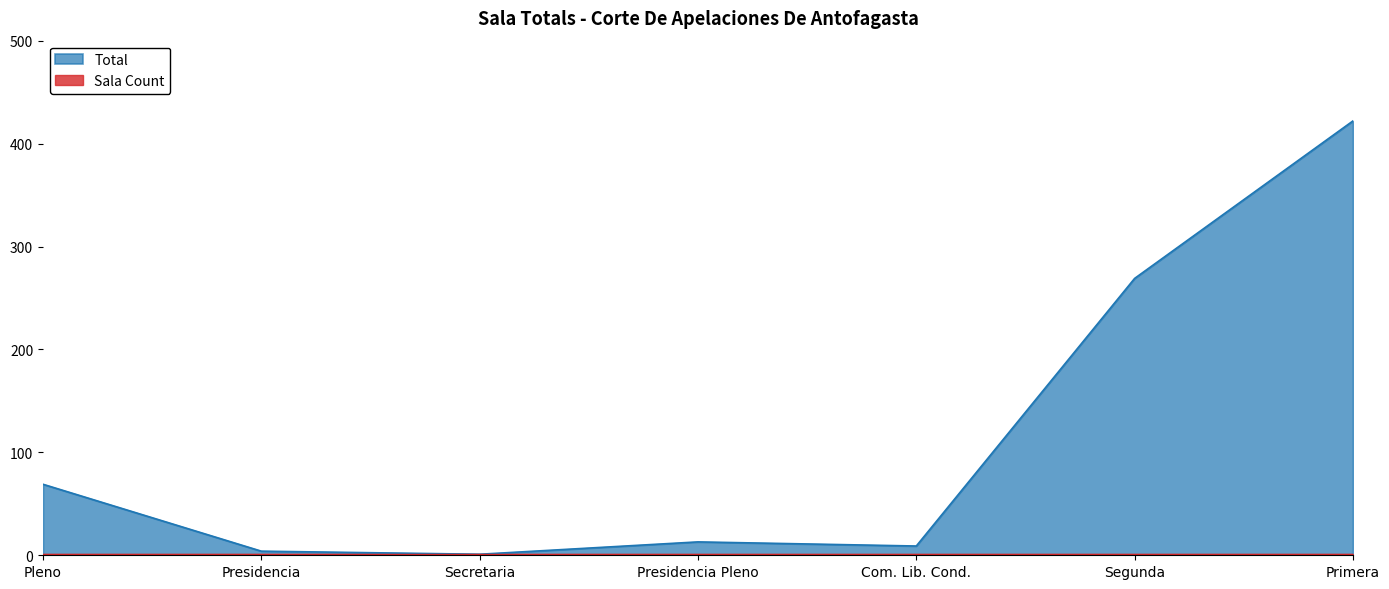

Reading left to right, what are all the values shown in this chart?

69	4	1	13	9	269	422